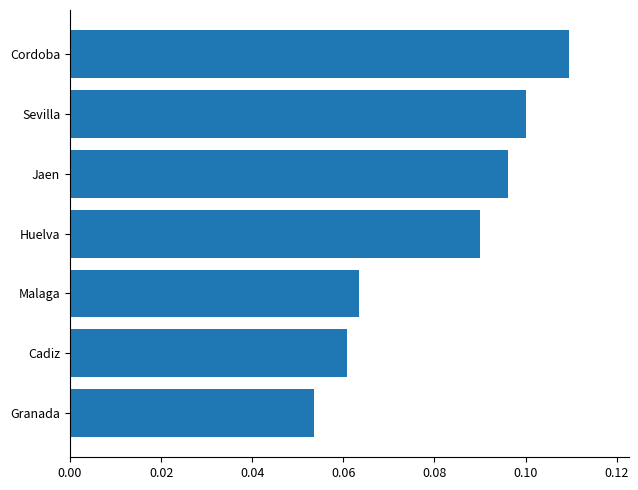

List the labels in order of value, smallest first.

Granada, Cadiz, Malaga, Huelva, Jaen, Sevilla, Cordoba